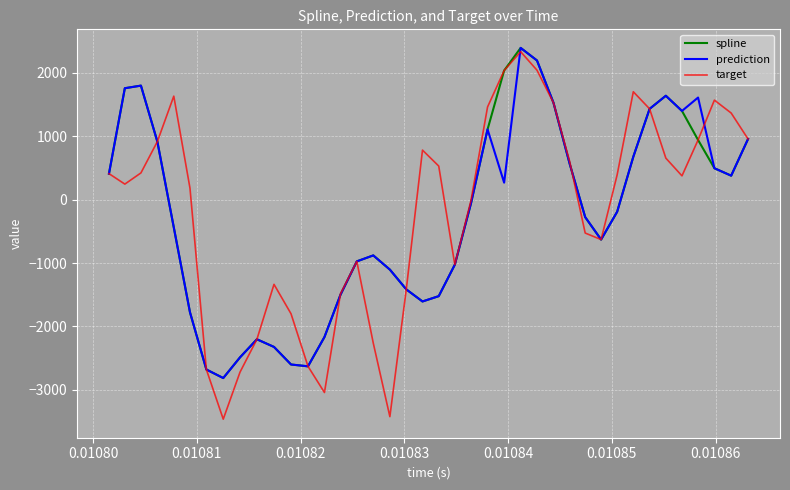

What is the maximum value shown in the chart?

2395.6